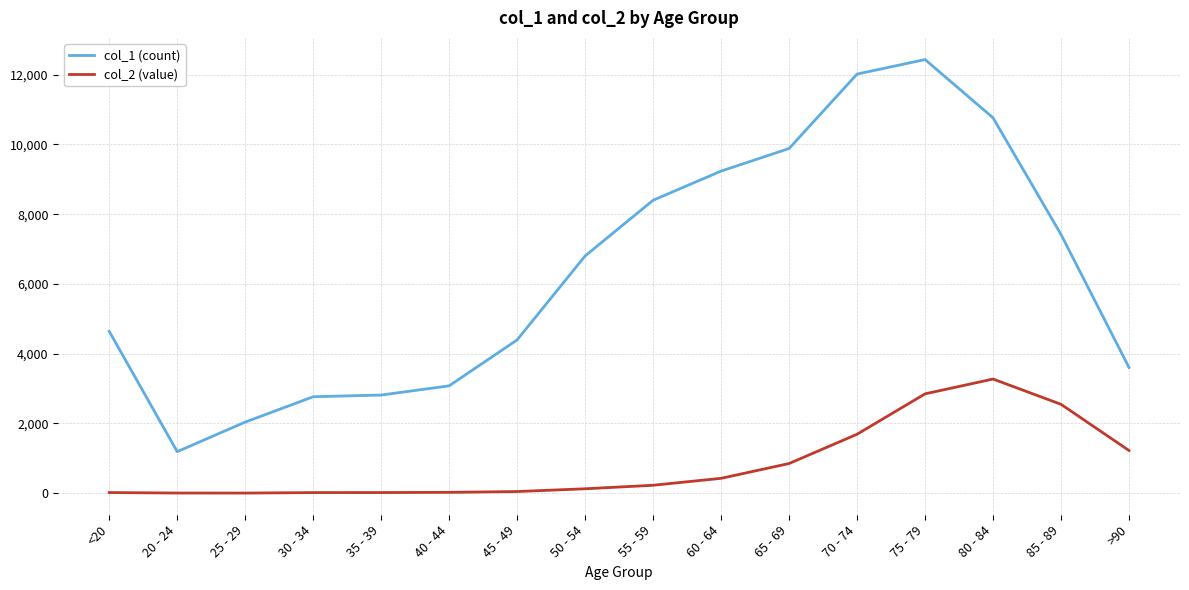

At which category is the sum across all series the highest?

75 - 79